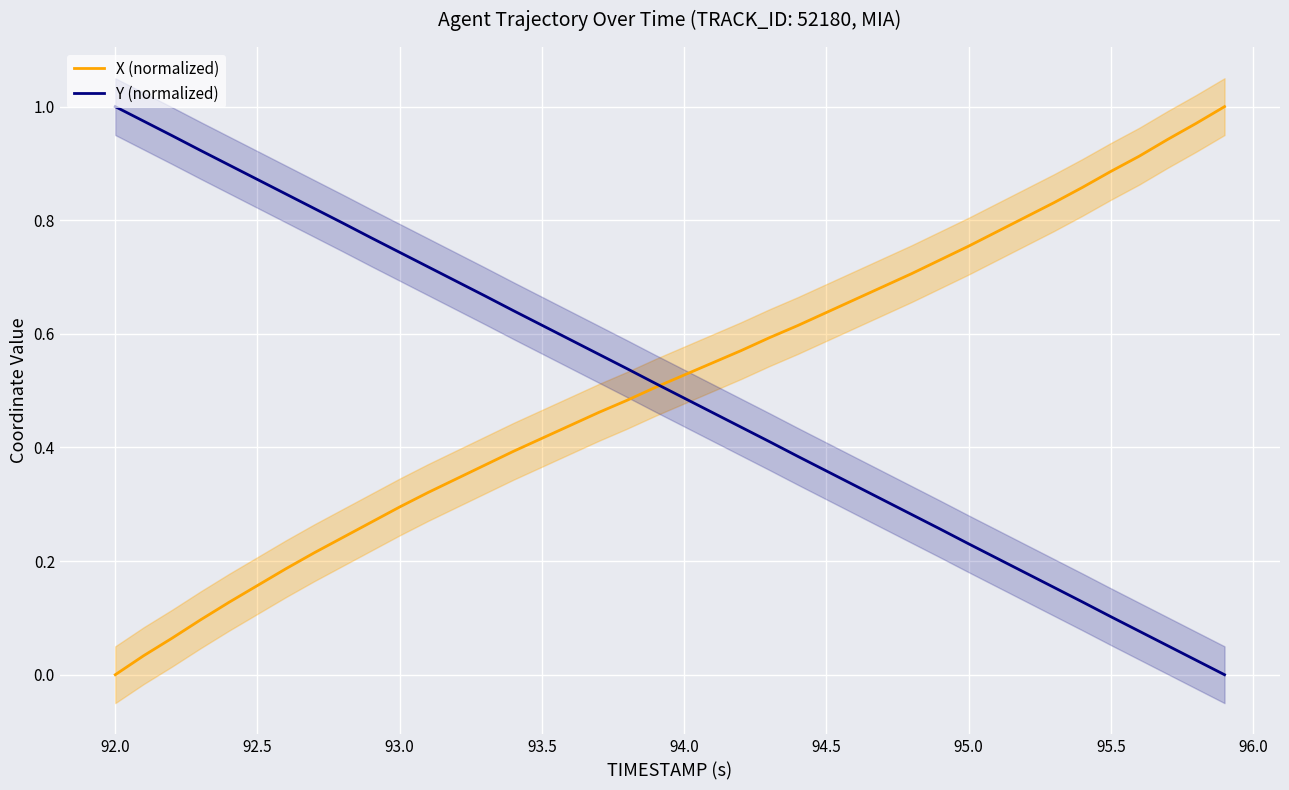

What is the maximum value shown in the chart?

1.0